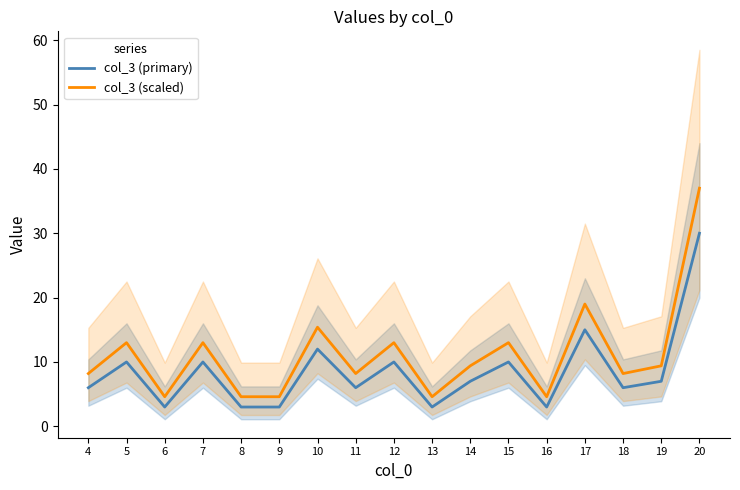

List the series in order of their overall mean, lowest first.

col_3 (primary), col_3 (scaled)